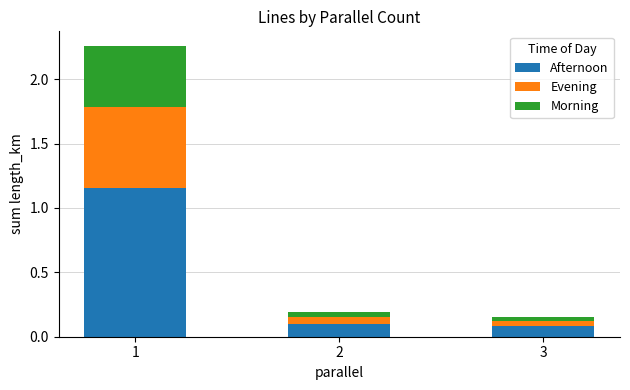

What is the total value across all series at 1?

2.3